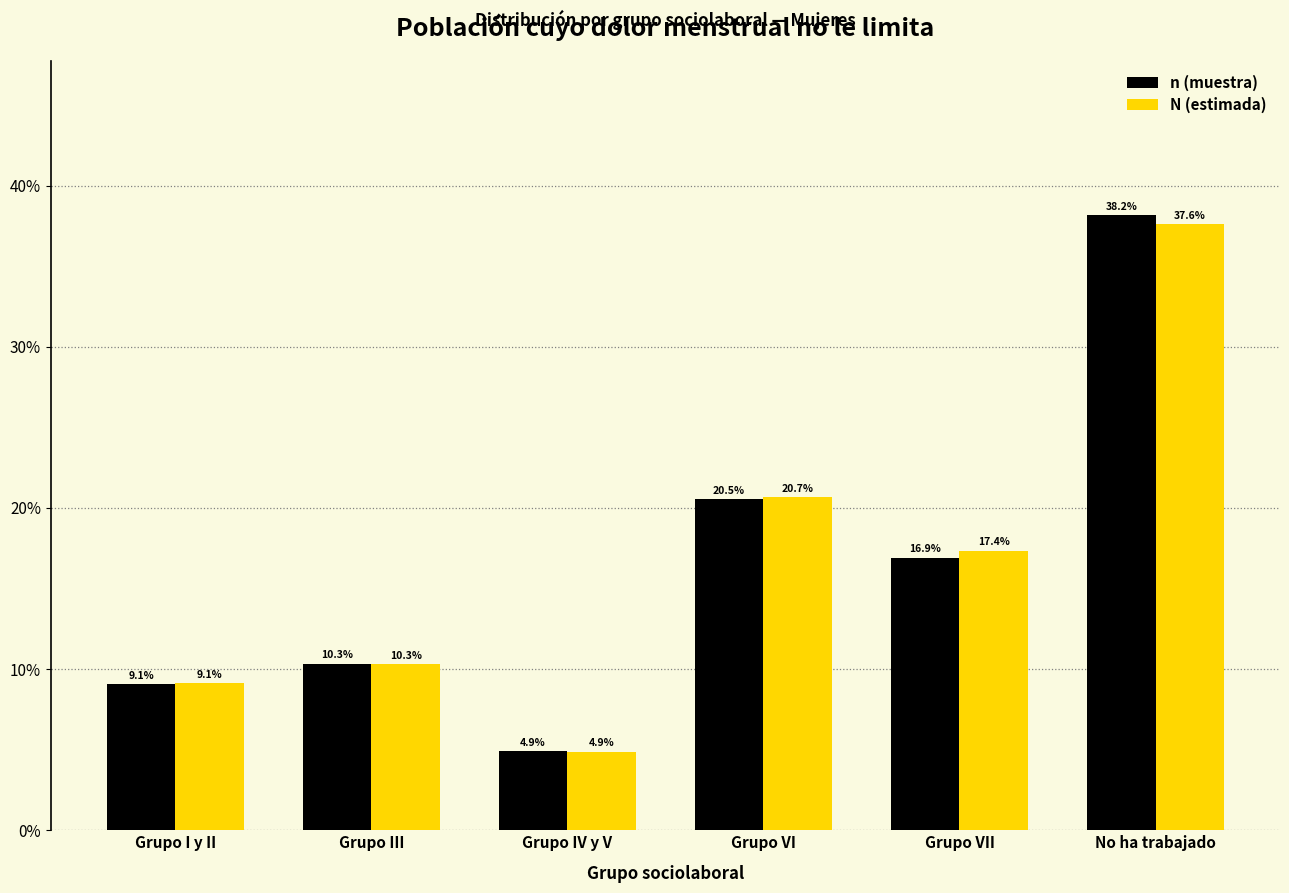

Reading right to left, extract all data points from this chart.

n (muestra): 38.2	16.9	20.5	4.9	10.3	9.1
N (estimada): 37.6	17.4	20.7	4.9	10.3	9.1